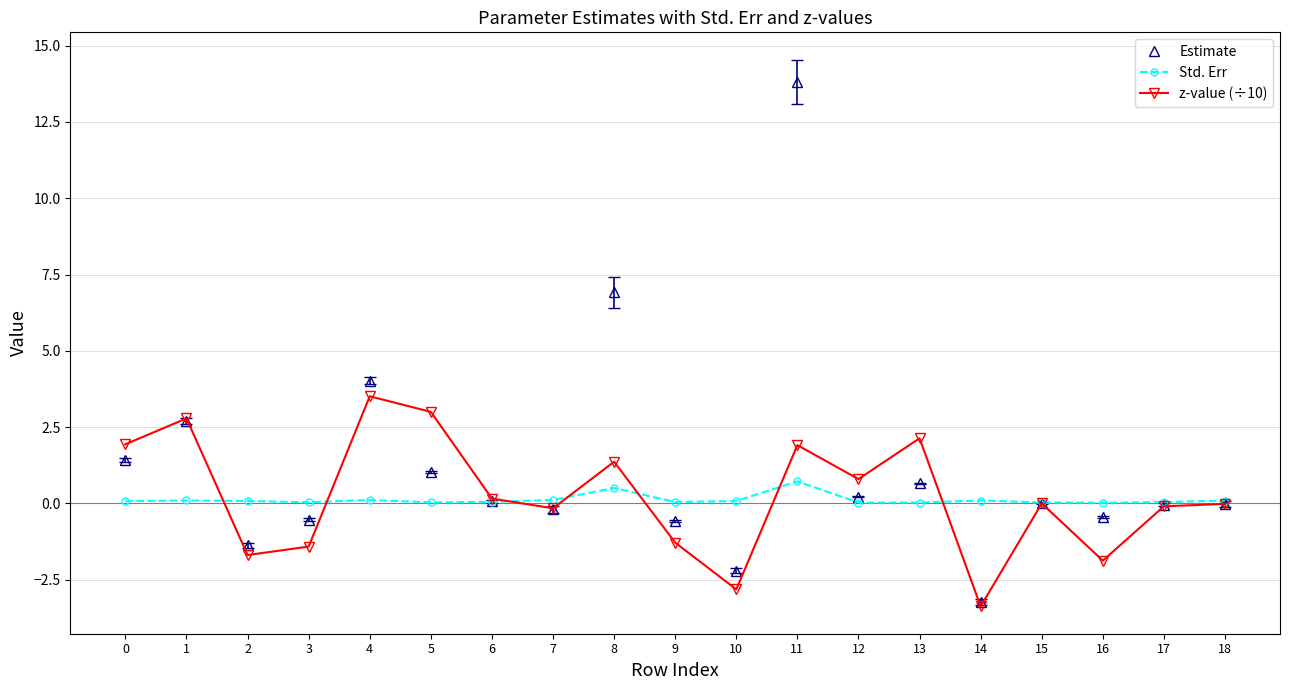

Does the chart have visible grid lines?

Yes